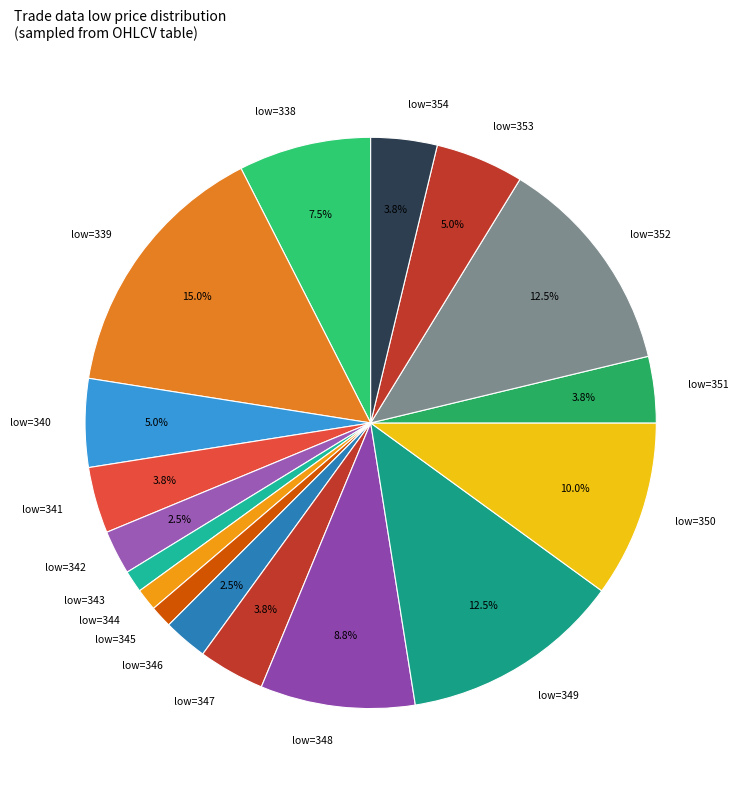

Which has a higher value, low=348 or low=342?

low=348